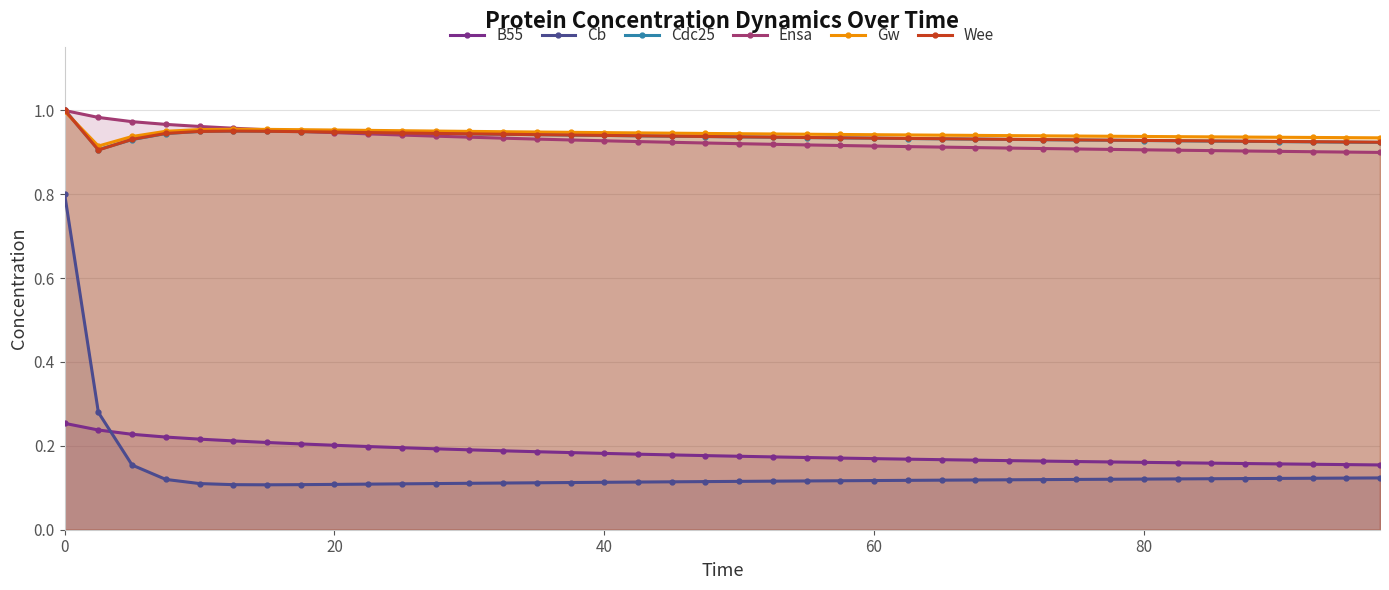

At how many categories does at least one series exceed 0?

40